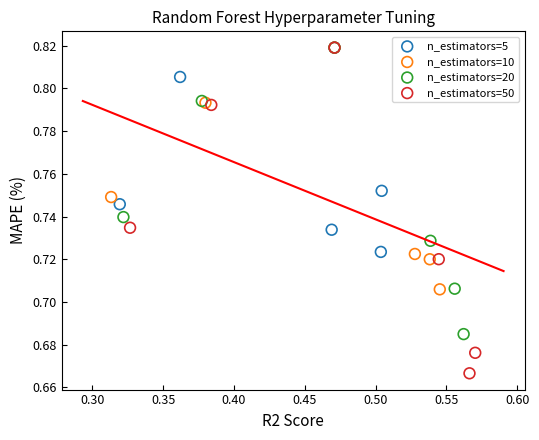

What are all the series names shown in the legend?

n_estimators=5, n_estimators=10, n_estimators=20, n_estimators=50